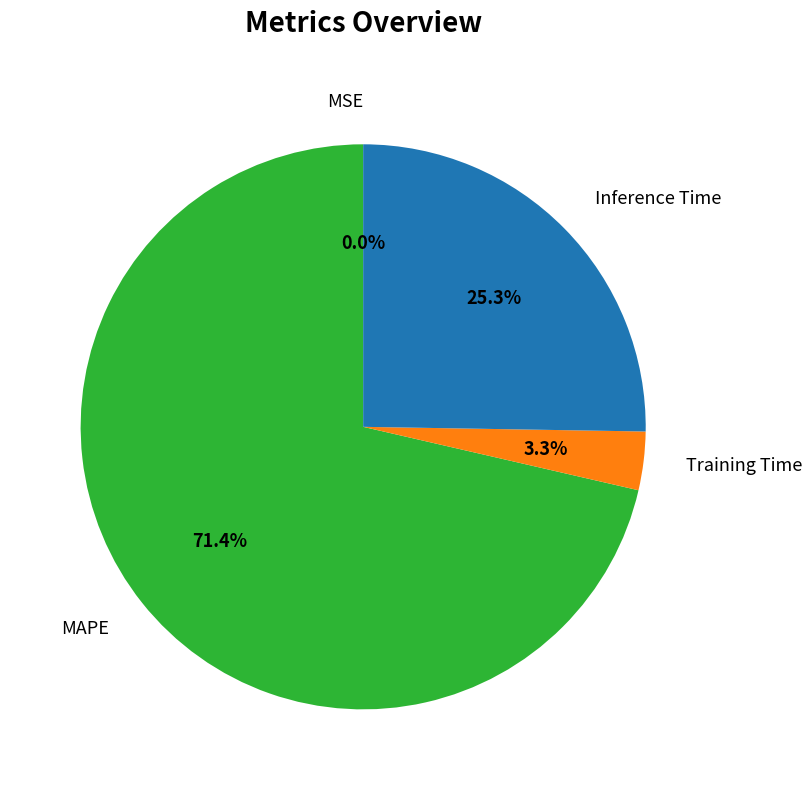

Combined, do Training Time and Inference Time account for over 50%?

No